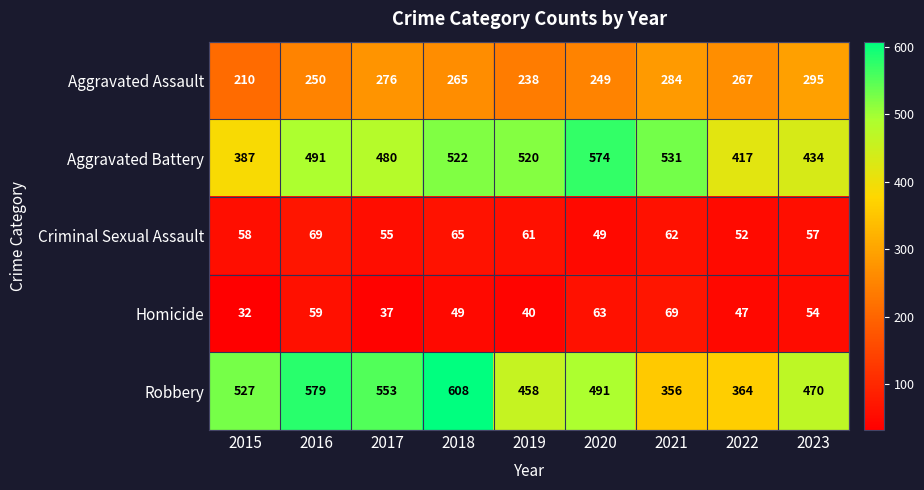

How many series are shown in this chart?

5